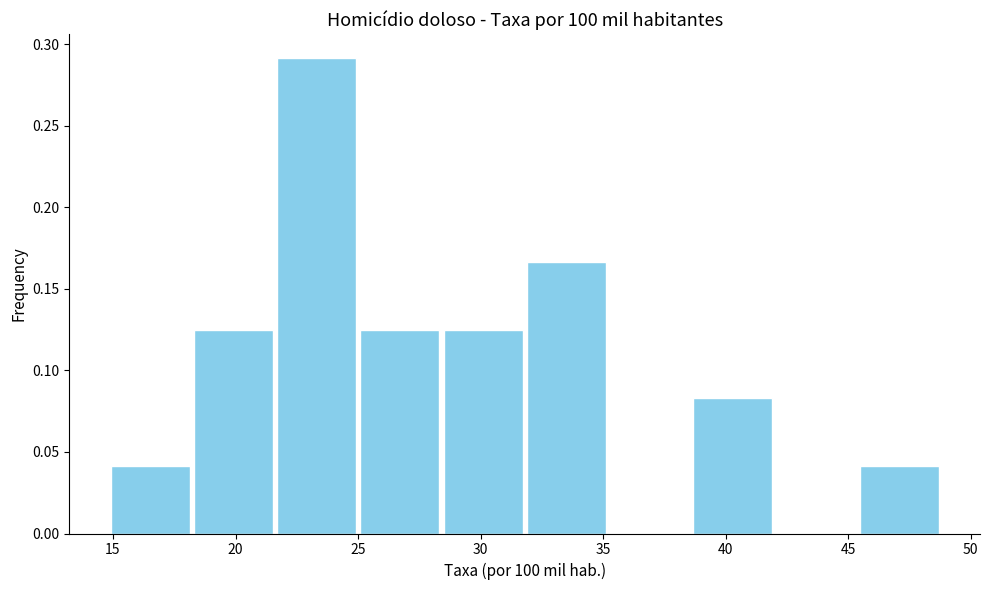

Reading left to right, list every bar in this chart as the range it spans on the x-axis followed by its height. Neither the bar edges nor the heights are printed on the chart, so give them approximately, as read against the axes.

15.0 to 18.0: 0.040
18.0 to 21.5: 0.125
21.5 to 25.0: 0.290
25.0 to 28.5: 0.125
28.5 to 32.0: 0.125
32.0 to 35.0: 0.165
35.0 to 38.5: 0
38.5 to 42.0: 0.085
42.0 to 45.5: 0
45.5 to 49.0: 0.040